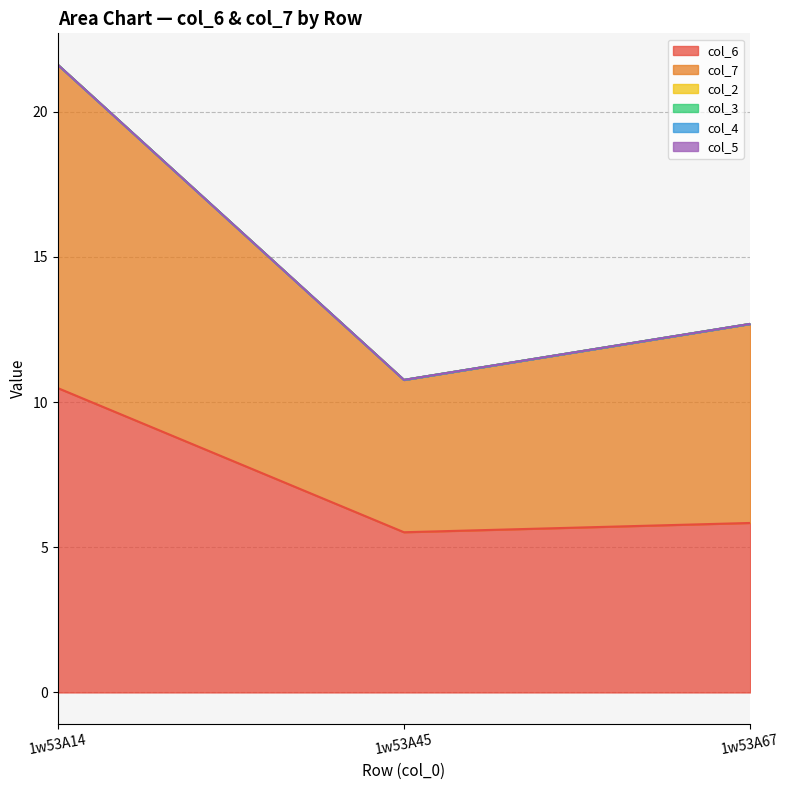

Is the value of col_6 at 1w53A45 greater than the value of col_2 at 1w53A67?

Yes